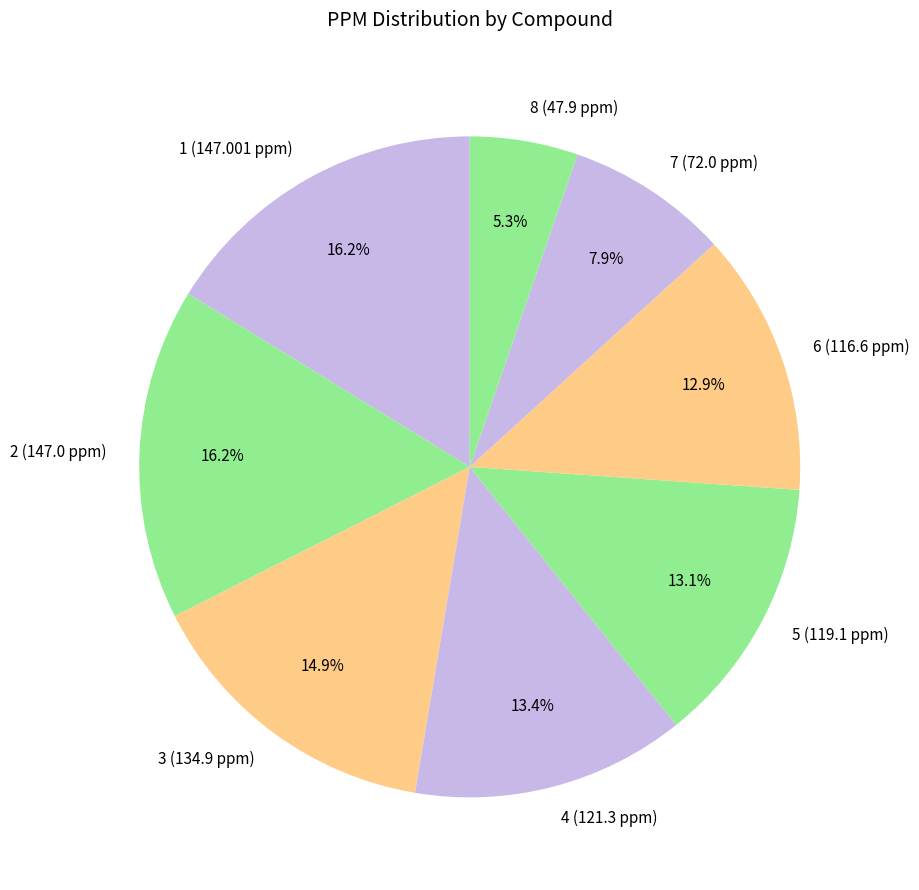

Does 3 (134.9 ppm) represent more than half of the total?

No